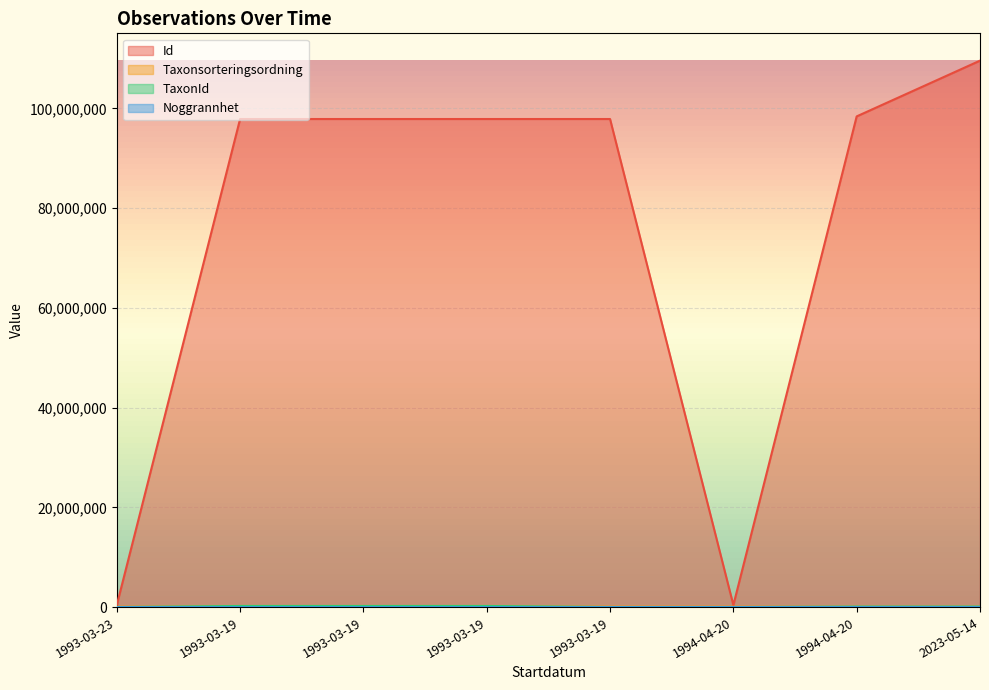

The Taxonsorteringsordning series shows 56632 at 2023-05-14. True or false?

True